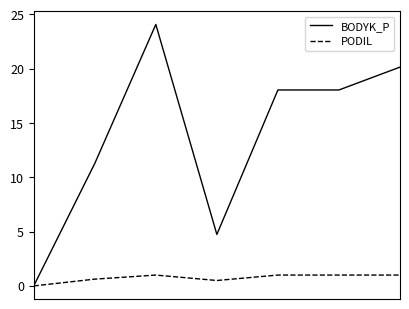

What is the maximum value for BODYK_P?

24.1